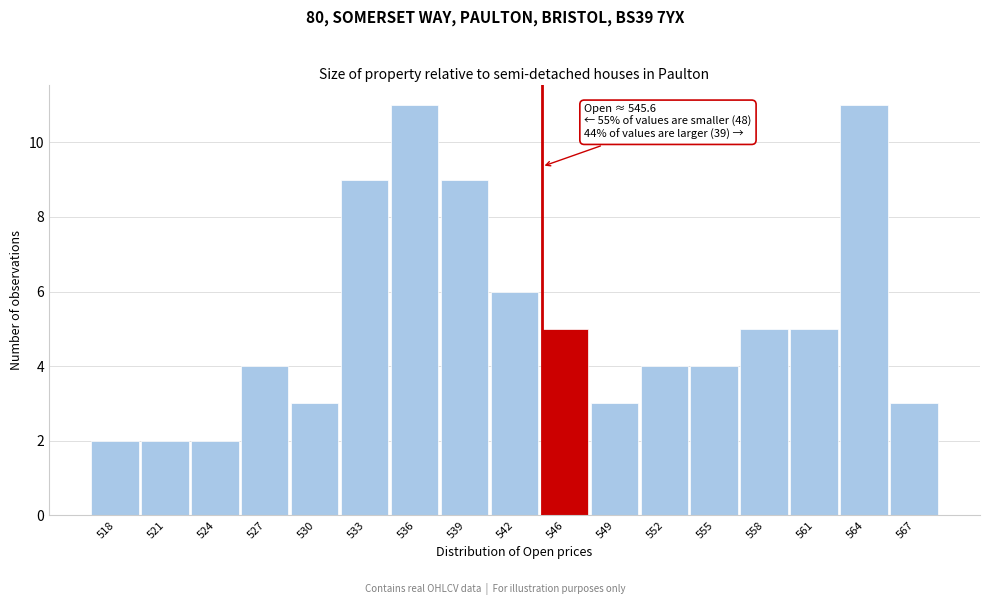

Reading left to right, extract all data points from this chart.

518=2	521=2	524=2	527=4	530=3	533=9	536=11	539=9	542=6	546=5	549=3	552=4	555=4	558=5	561=5	564=11	567=3